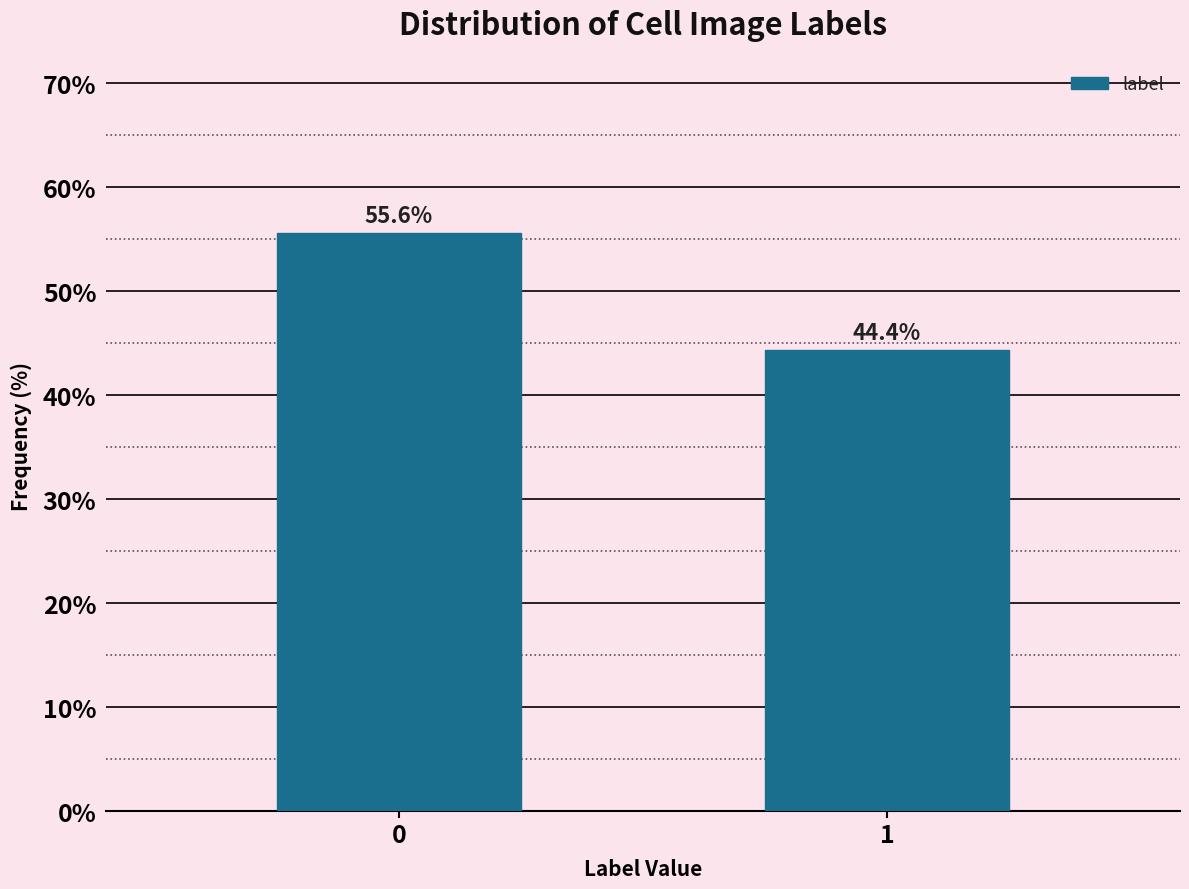

Reading left to right, list all the values displayed in this chart.

0=55.6	1=44.4